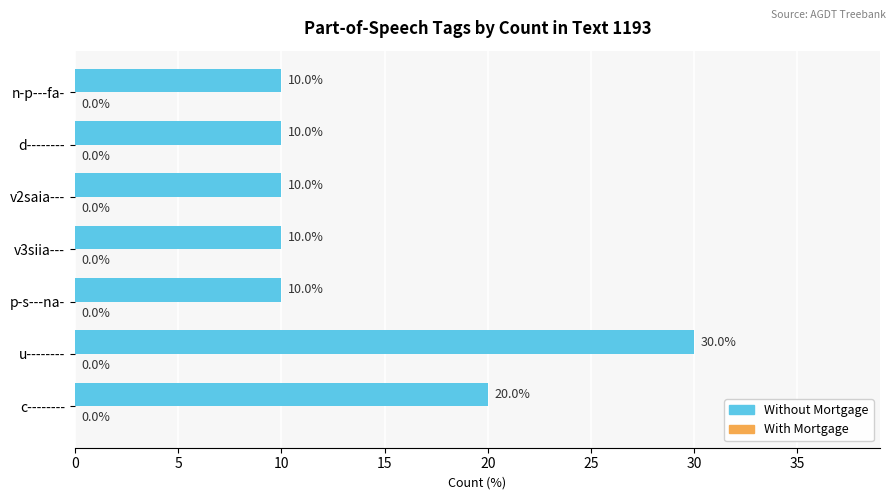

Count the number of data series in this chart.

1